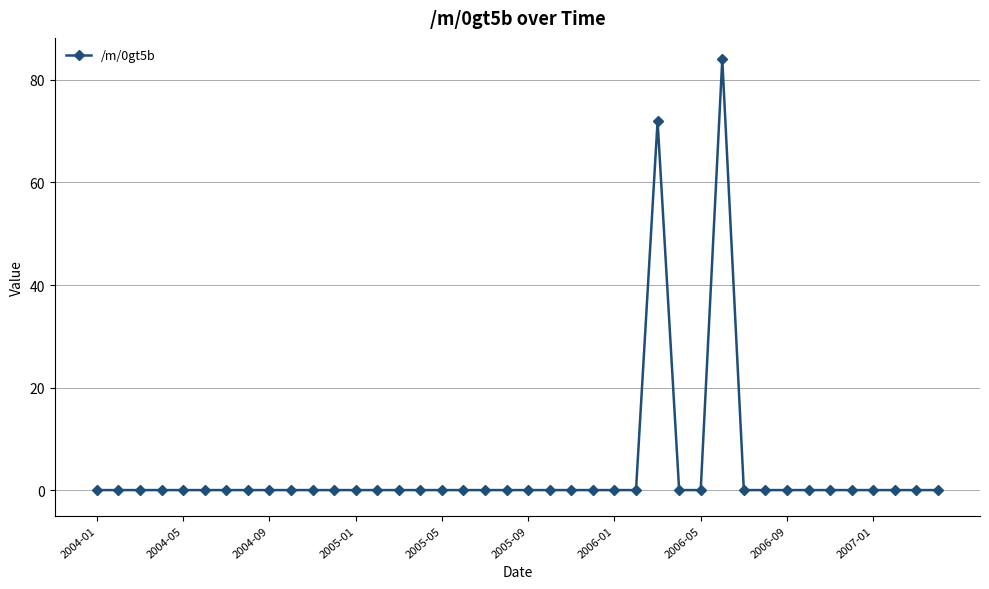

What is the difference between the maximum and minimum values?

84